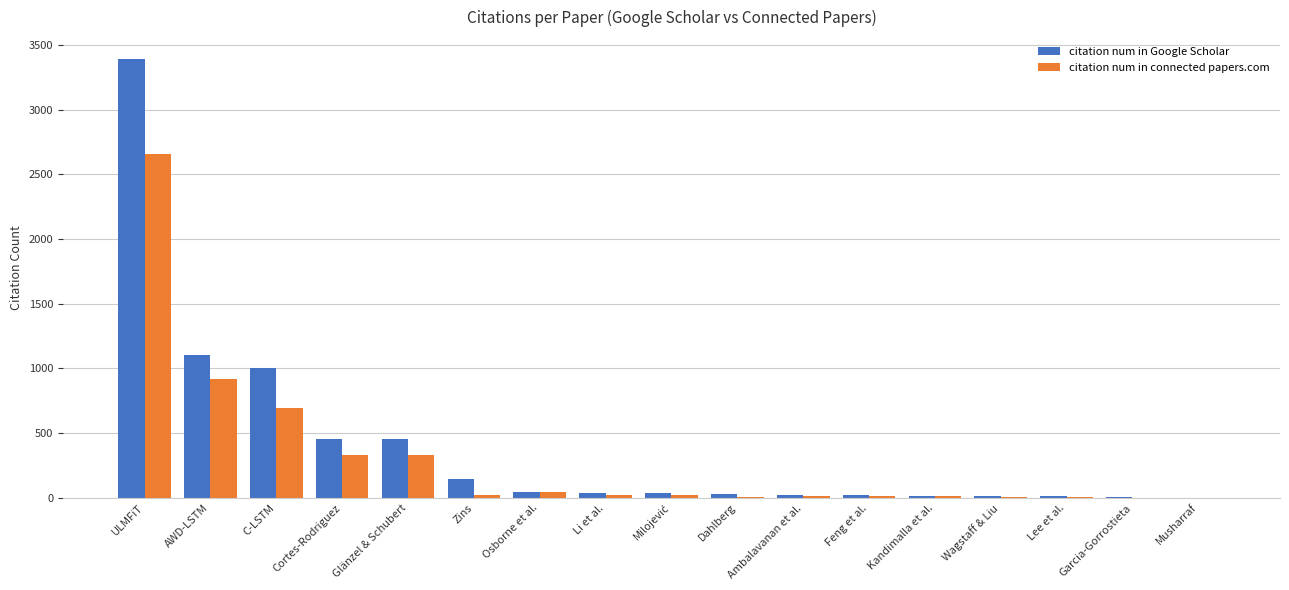

True or false: citation num in connected papers.com has a value of 695 at C-LSTM.

True